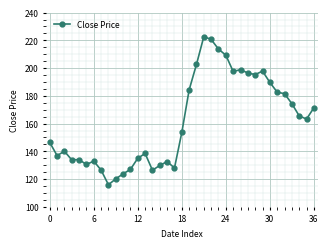

What is the average value?

161.6